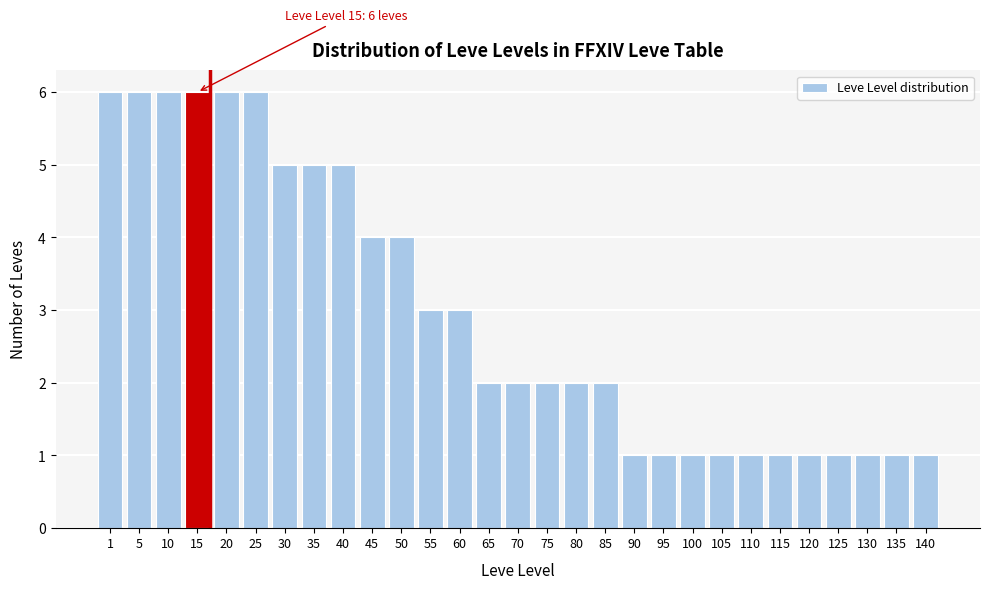

Reading left to right, transcribe all the data shown in this chart.

6	6	6	6	6	6	5	5	5	4	4	3	3	2	2	2	2	2	1	1	1	1	1	1	1	1	1	1	1